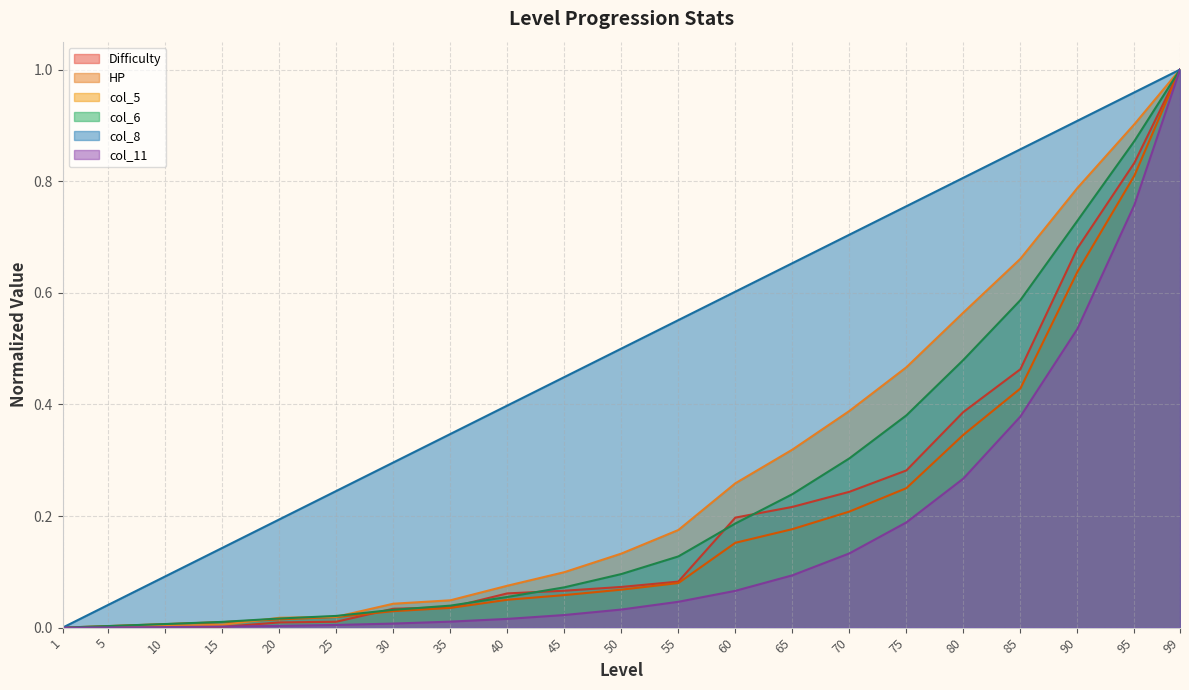

Reading left to right, transcribe all the data shown in this chart.

Difficulty: 1=0.0	5=0.0	10=0.0	15=0.0	20=0.0	25=0.0	30=0.0	35=0.0	40=0.1	45=0.1	50=0.1	55=0.1	60=0.2	65=0.2	70=0.2	75=0.3	80=0.4	85=0.5	90=0.7	95=0.8	99=1.0
HP: 1=0.0	5=0.0	10=0.0	15=0.0	20=0.0	25=0.0	30=0.0	35=0.0	40=0.0	45=0.1	50=0.1	55=0.1	60=0.2	65=0.2	70=0.2	75=0.2	80=0.3	85=0.4	90=0.6	95=0.8	99=1.0
col_5: 1=0.0	5=0.0	10=0.0	15=0.0	20=0.0	25=0.0	30=0.0	35=0.0	40=0.1	45=0.1	50=0.1	55=0.2	60=0.3	65=0.3	70=0.4	75=0.5	80=0.6	85=0.7	90=0.8	95=0.9	99=1.0
col_6: 1=0.0	5=0.0	10=0.0	15=0.0	20=0.0	25=0.0	30=0.0	35=0.0	40=0.1	45=0.1	50=0.1	55=0.1	60=0.2	65=0.2	70=0.3	75=0.4	80=0.5	85=0.6	90=0.7	95=0.9	99=1.0
col_8: 1=0.0	5=0.0	10=0.1	15=0.1	20=0.2	25=0.2	30=0.3	35=0.3	40=0.4	45=0.4	50=0.5	55=0.6	60=0.6	65=0.7	70=0.7	75=0.8	80=0.8	85=0.9	90=0.9	95=1.0	99=1.0
col_11: 1=0.0	5=0.0	10=0.0	15=0.0	20=0.0	25=0.0	30=0.0	35=0.0	40=0.0	45=0.0	50=0.0	55=0.0	60=0.1	65=0.1	70=0.1	75=0.2	80=0.3	85=0.4	90=0.5	95=0.8	99=1.0